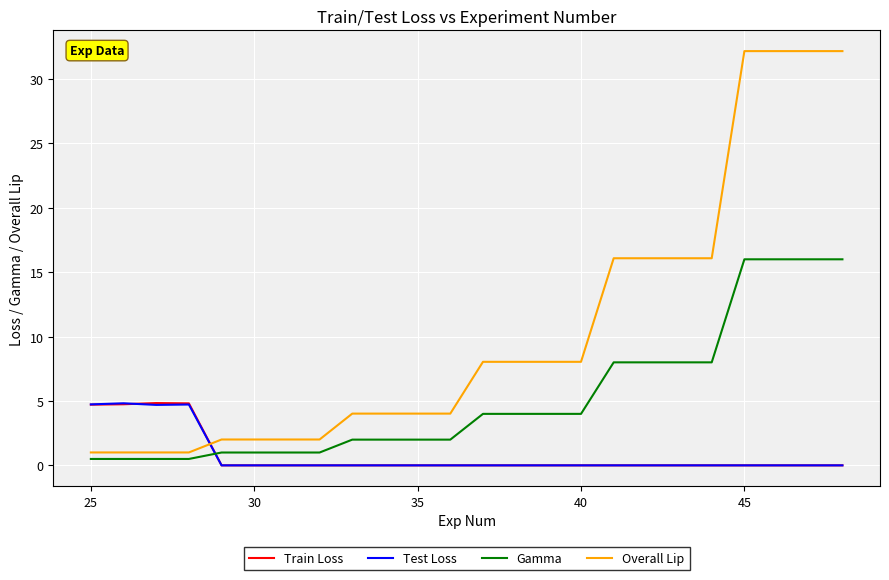

How many times do Overall Lip and Train Loss cross each other?

1